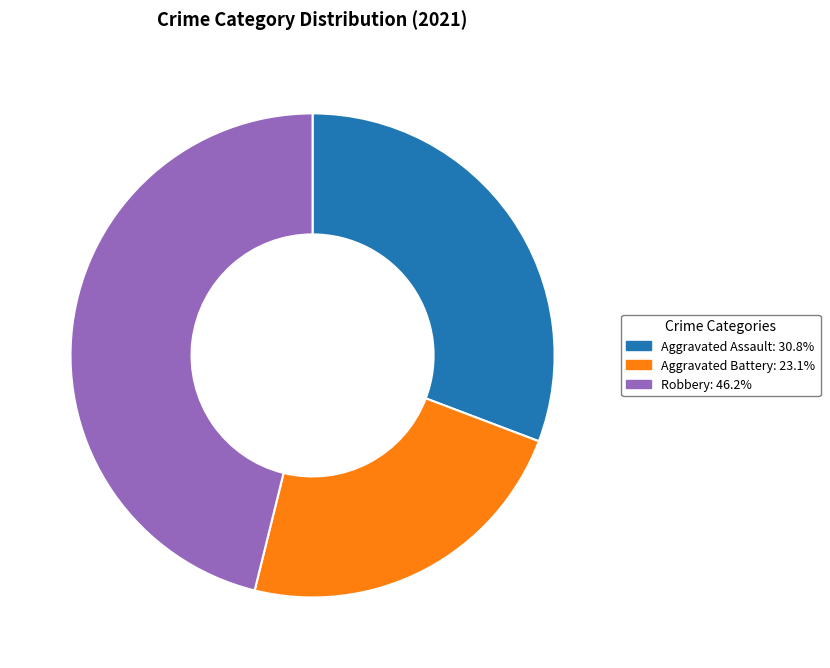

Is there any slice that represents more than half of the pie?

No